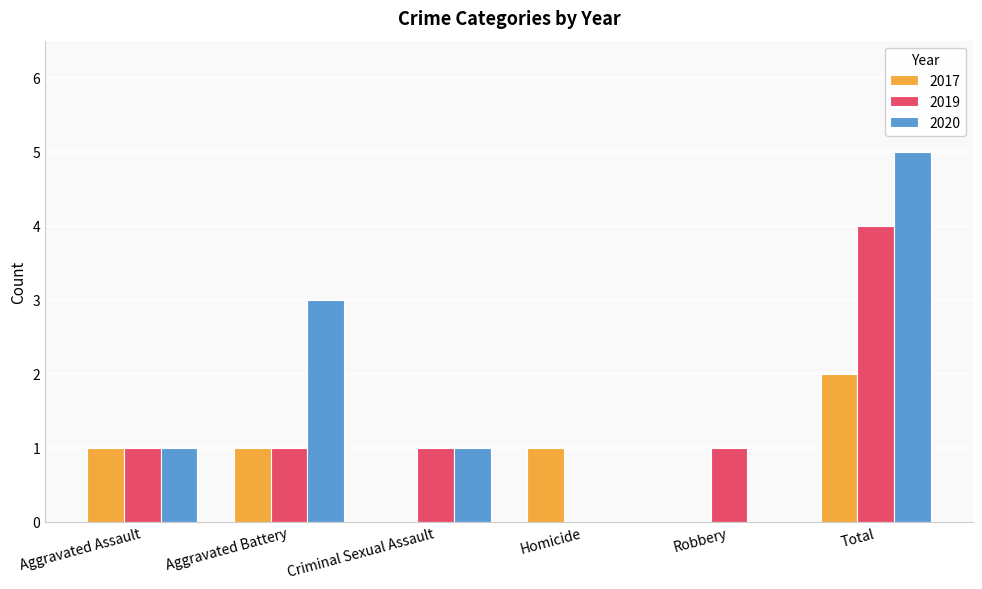

What is the sum of the 2020 values at Criminal Sexual Assault and Total?

6